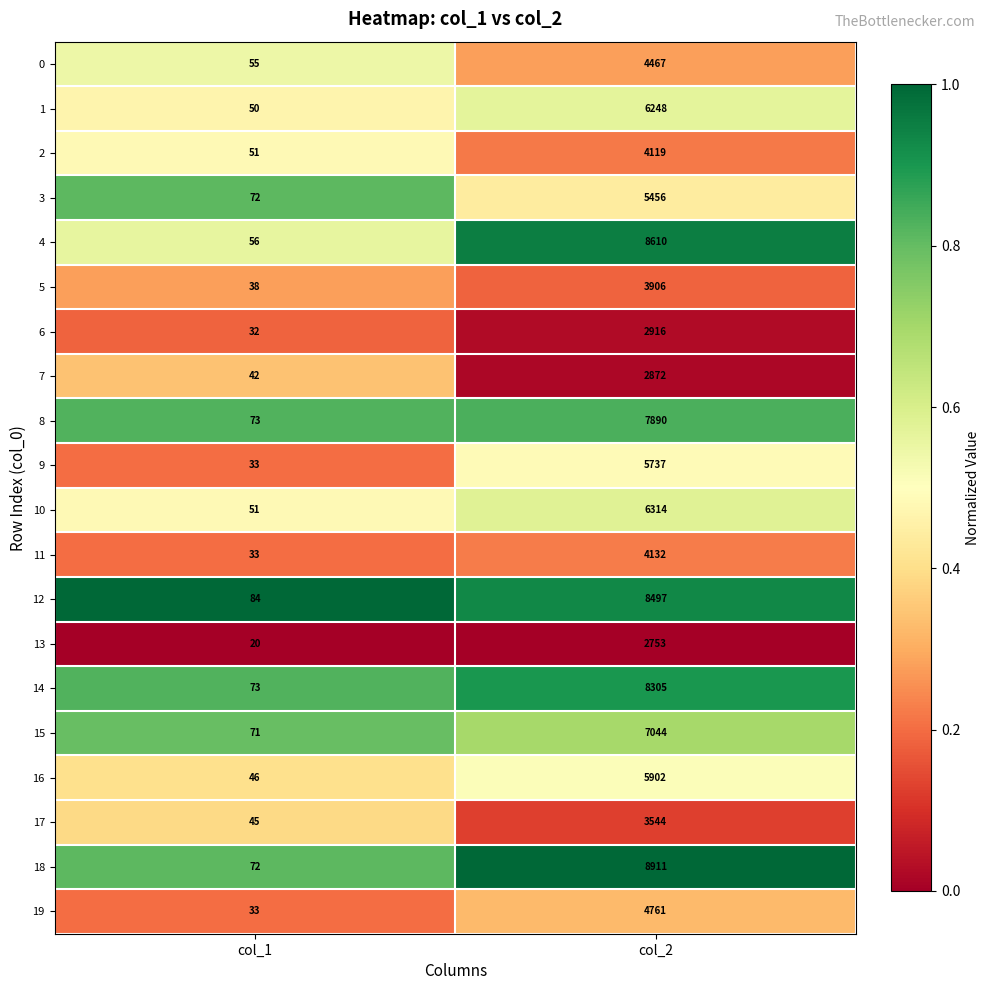

At which label is 0 closest to 2261?

col_1